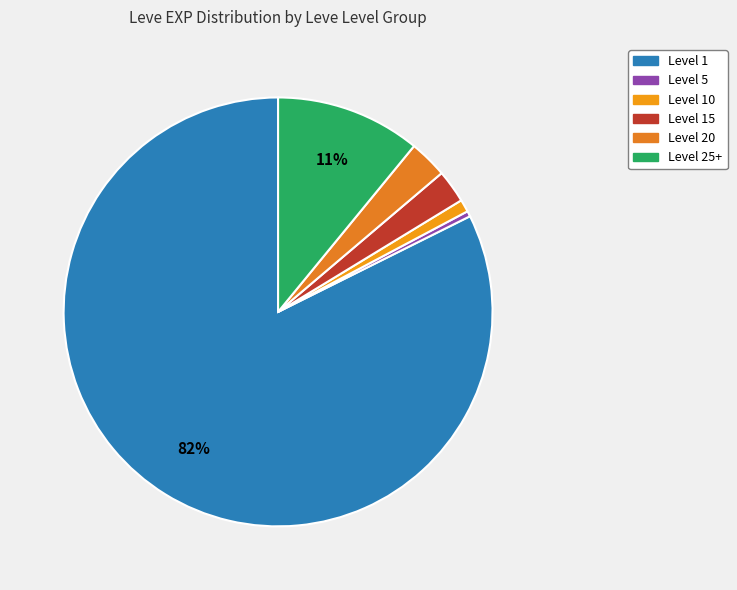

Which slice is the largest?

Level 1